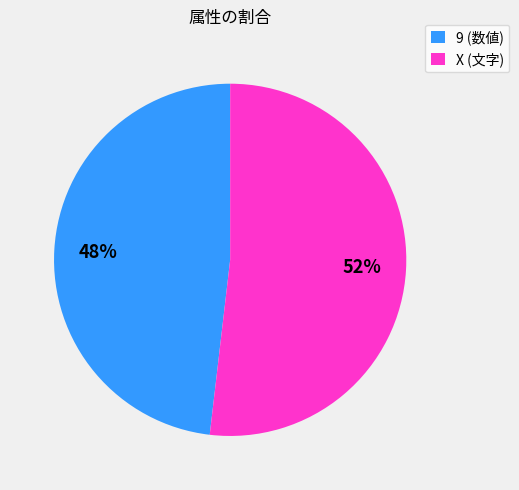

Which category accounts for the majority?

X